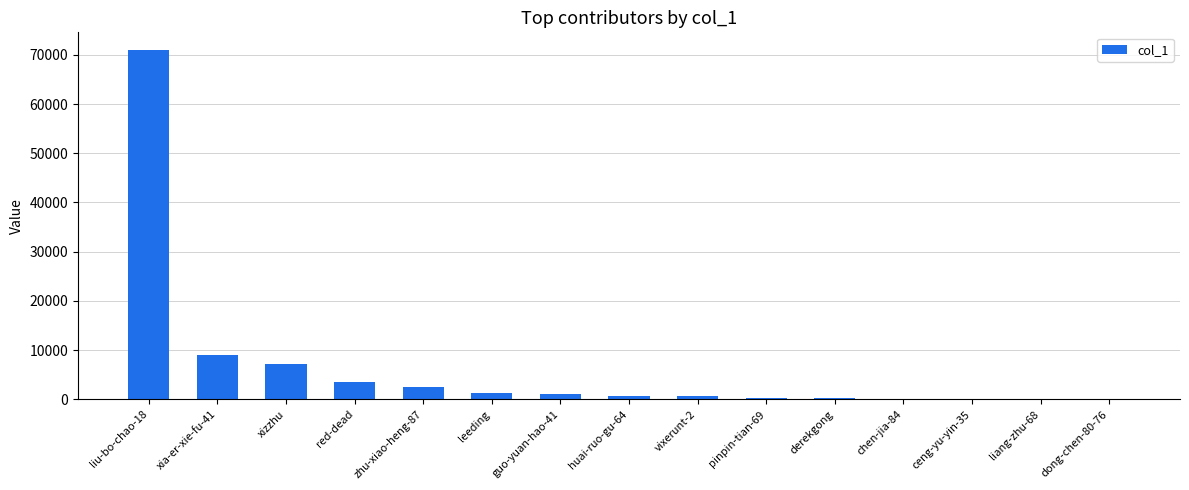

Where is the data nearest to the value 35539?

xia-er-xie-fu-41